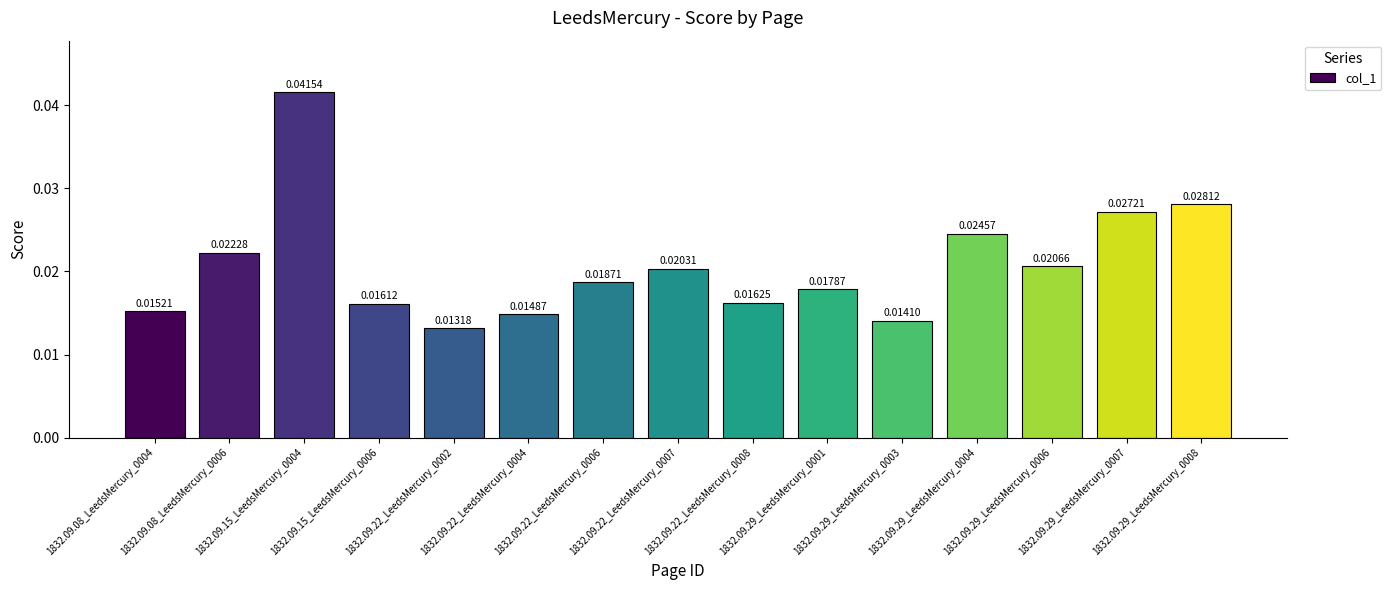

List the labels in order of value, largest first.

1832.09.15_LeedsMercury_0004, 1832.09.29_LeedsMercury_0008, 1832.09.29_LeedsMercury_0007, 1832.09.29_LeedsMercury_0004, 1832.09.08_LeedsMercury_0006, 1832.09.29_LeedsMercury_0006, 1832.09.22_LeedsMercury_0007, 1832.09.22_LeedsMercury_0006, 1832.09.29_LeedsMercury_0001, 1832.09.22_LeedsMercury_0008, 1832.09.15_LeedsMercury_0006, 1832.09.08_LeedsMercury_0004, 1832.09.22_LeedsMercury_0004, 1832.09.29_LeedsMercury_0003, 1832.09.22_LeedsMercury_0002